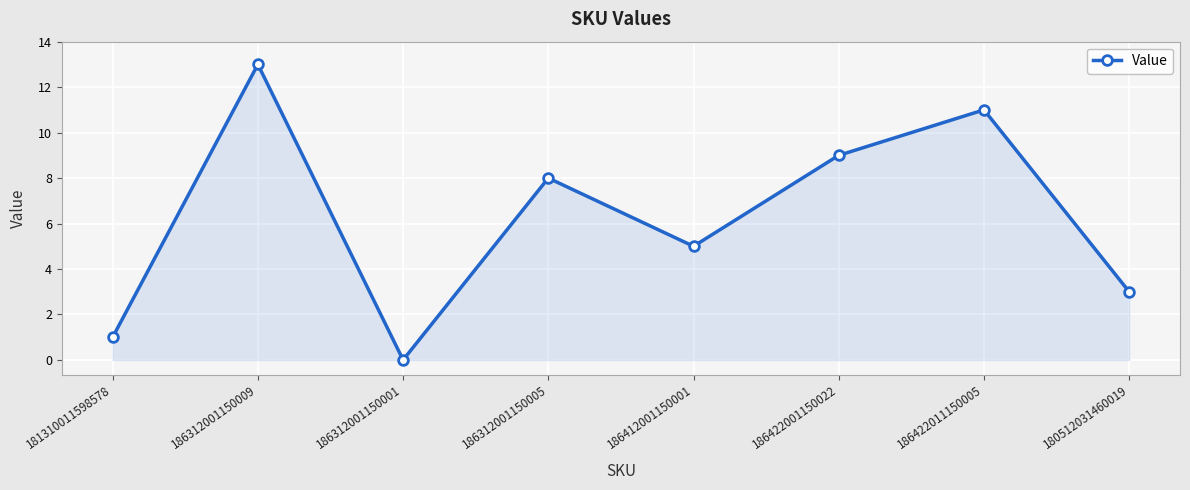

What is the difference between the maximum and minimum values?

13